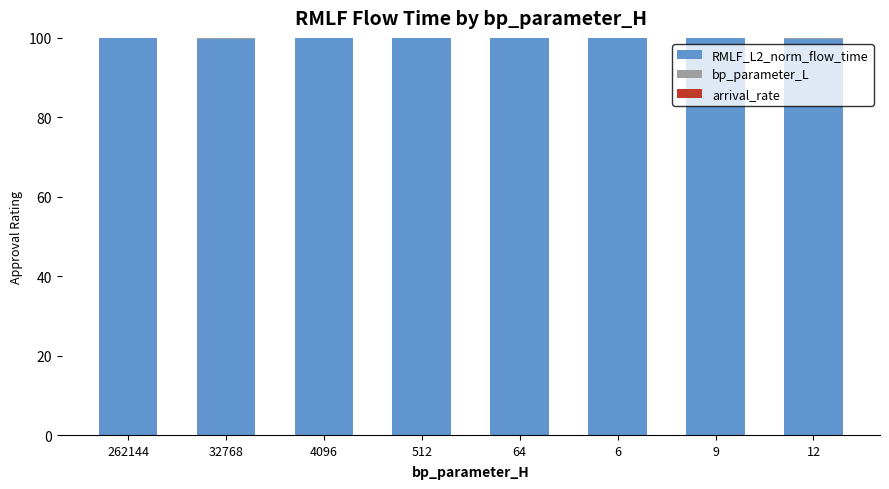

Is it true that RMLF_L2_norm_flow_time equals 54.3 at 32768?

False